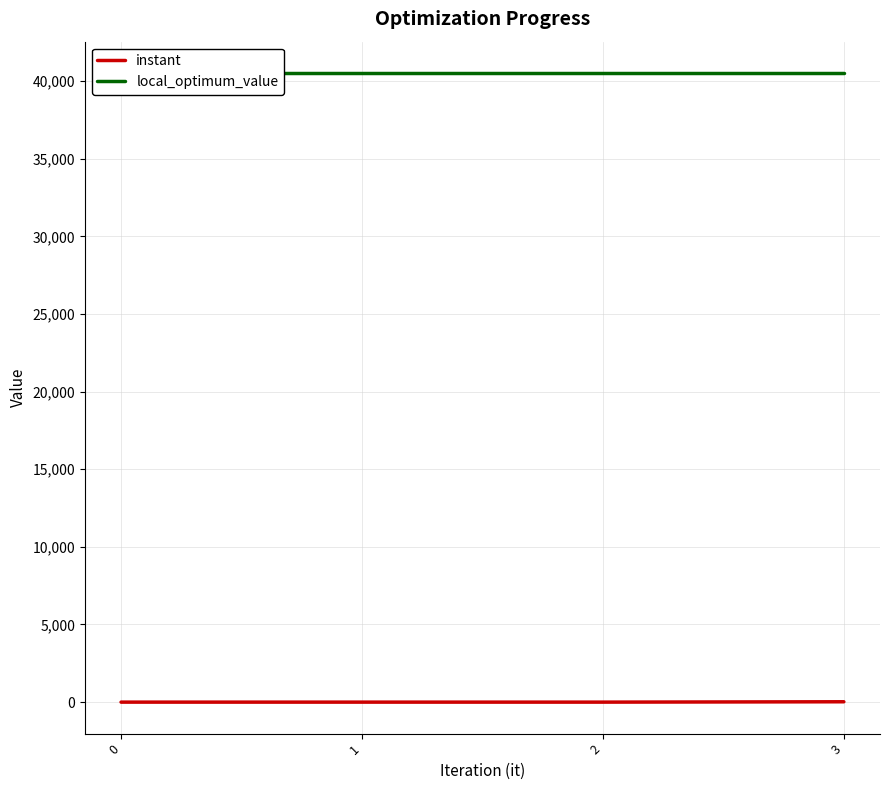

True or false: instant and local_optimum_value cross at least once.

False